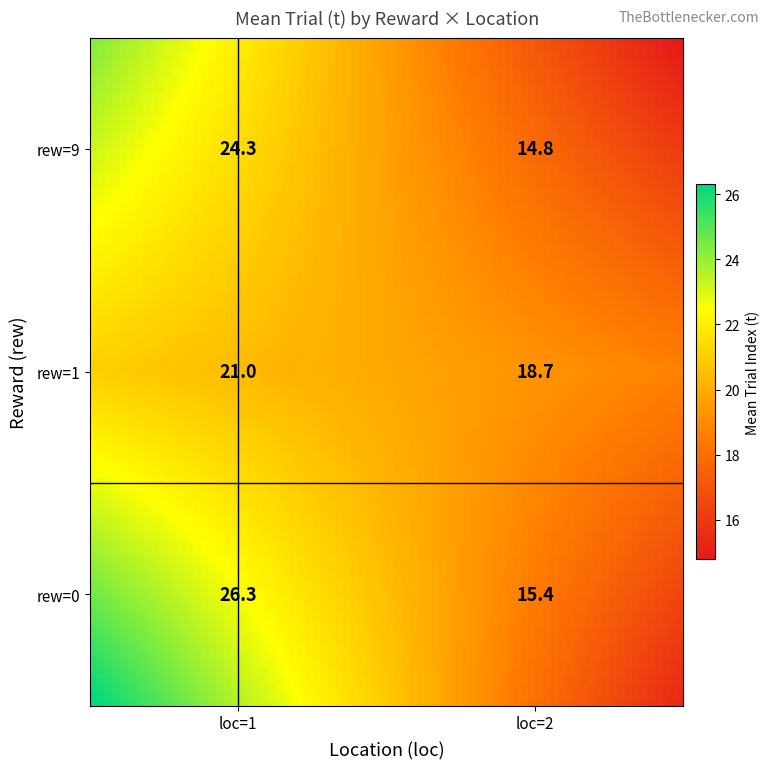

Count the number of categories in the chart.

6